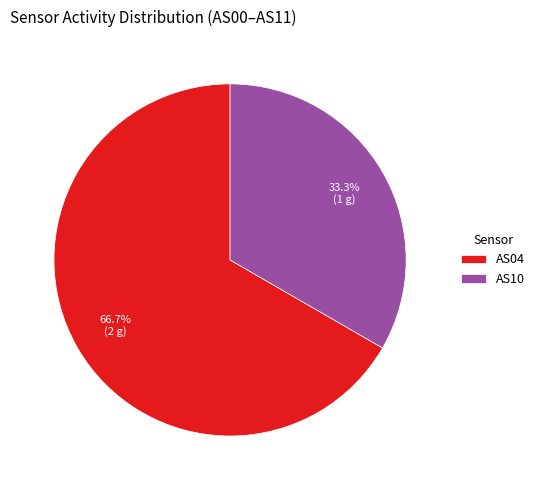

What percentage do AS10 and AS04 together represent?

100.0%